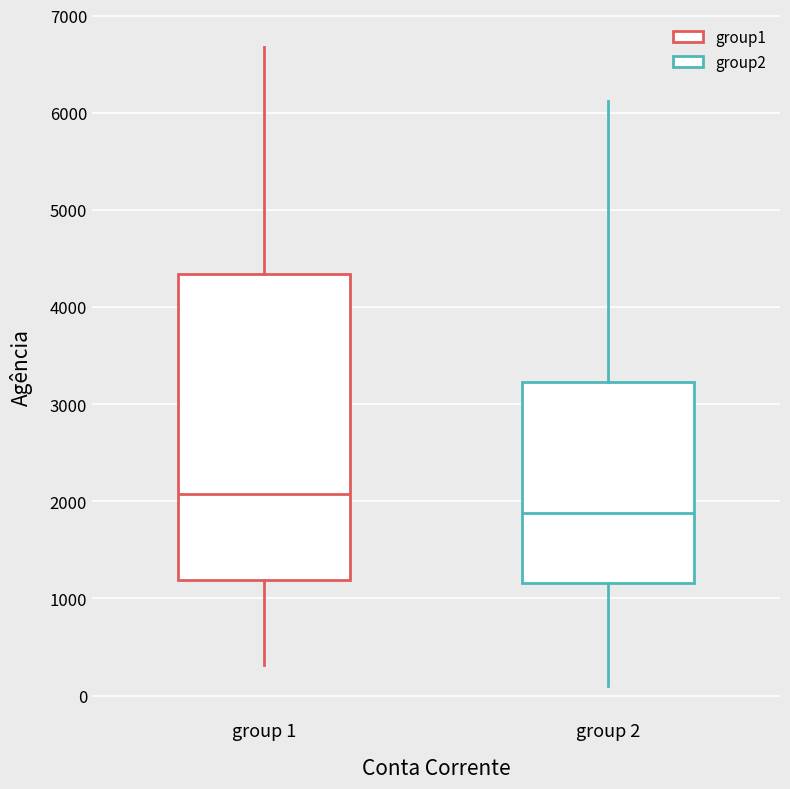

Reading left to right, read every box against the y-axis: the position of its median line, the range the box covers, and the ends of its whiskers. The values are not printed on the chart, so give them approximately, as read against the axis.

group 1: median 2100, box 1200 to 4300, whiskers 300 to 6700
group 2: median 1900, box 1200 to 3200, whiskers 100 to 6100